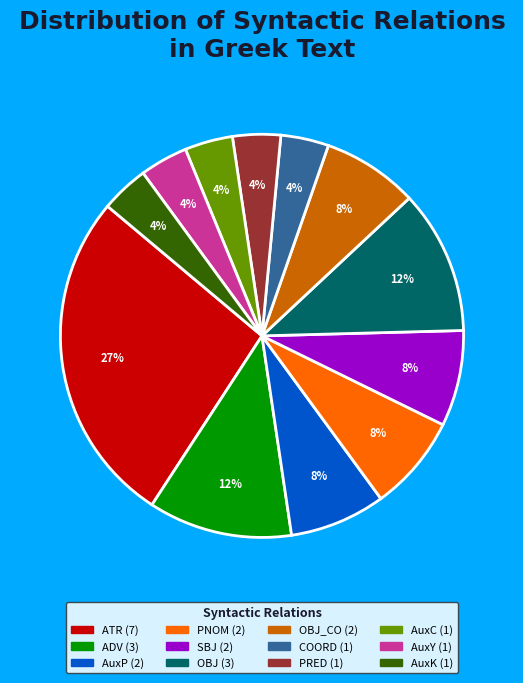

How many segments does this pie chart have?

12